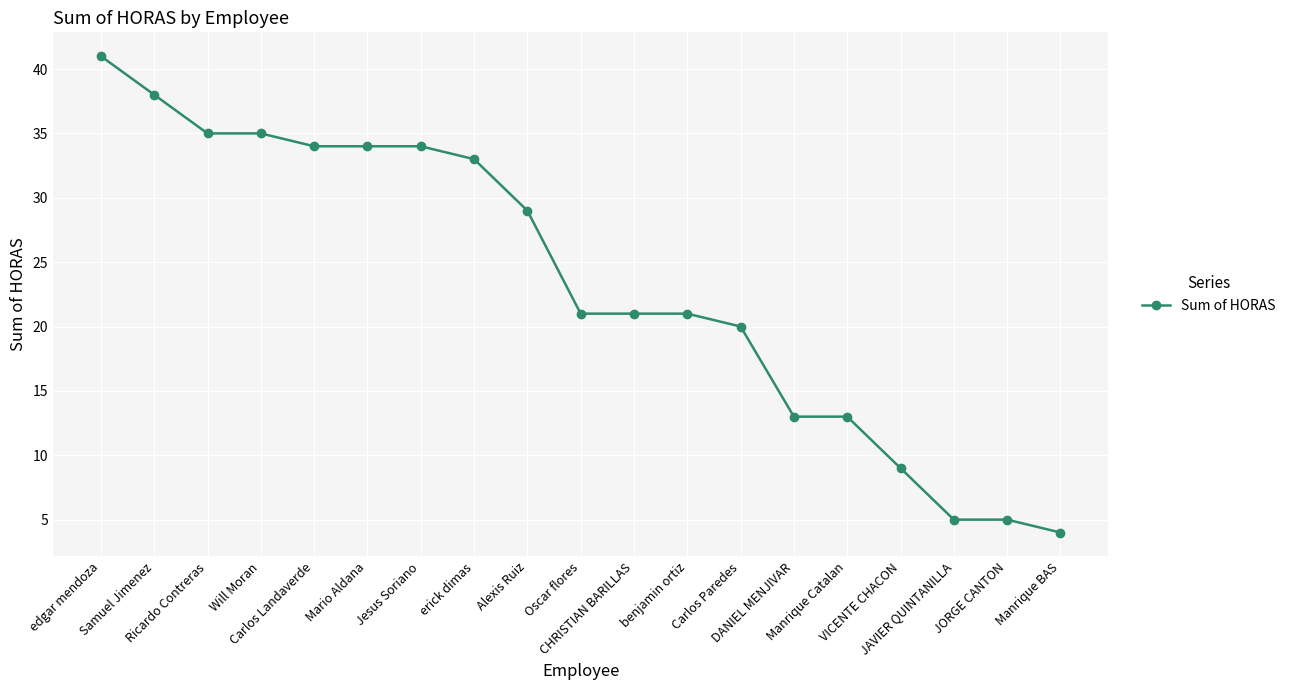

What is the average value?

23